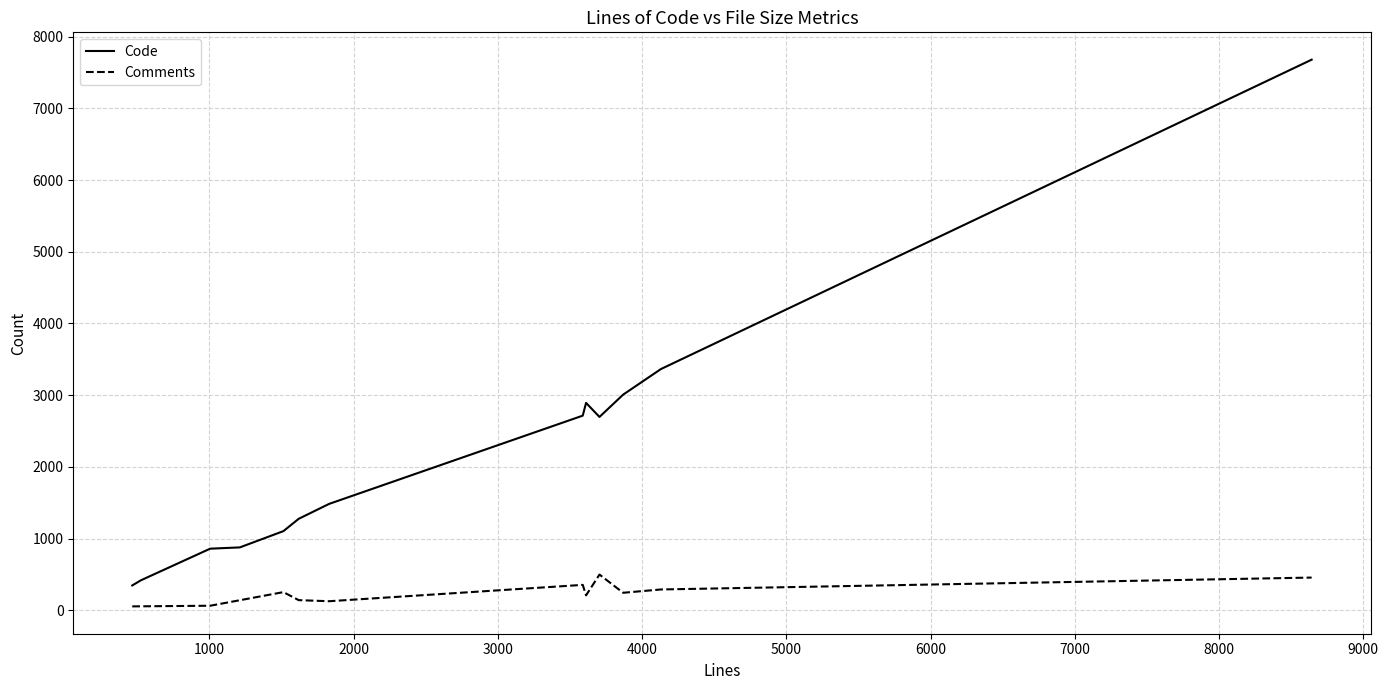

True or false: Comments and Code intersect in this chart.

False